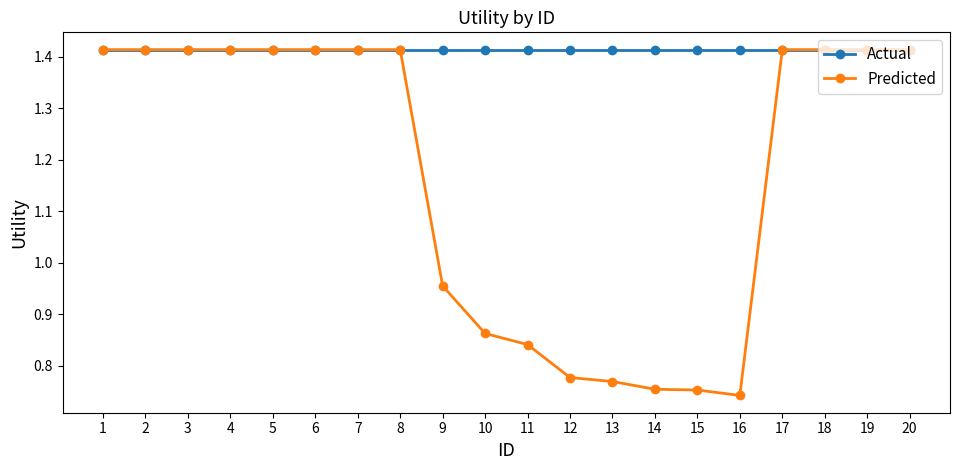

What are all the series names shown in the legend?

Actual, Predicted